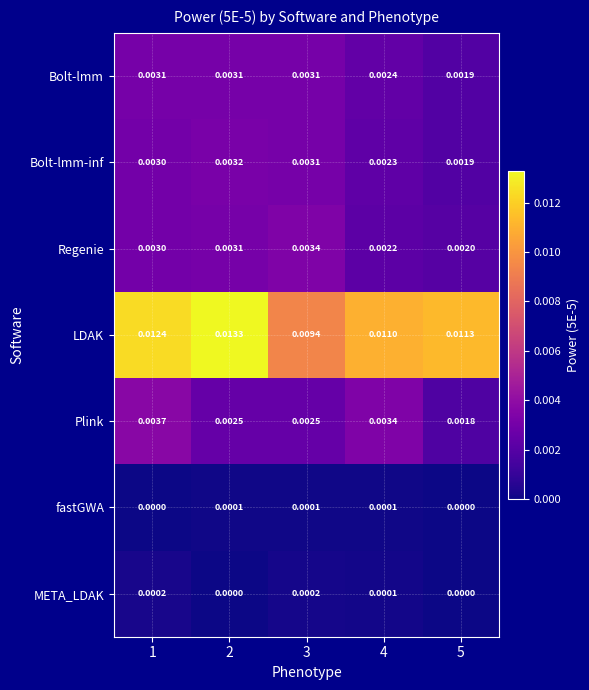

Is the value of Bolt-lmm-inf at 4 greater than the value of Plink at 1?

No